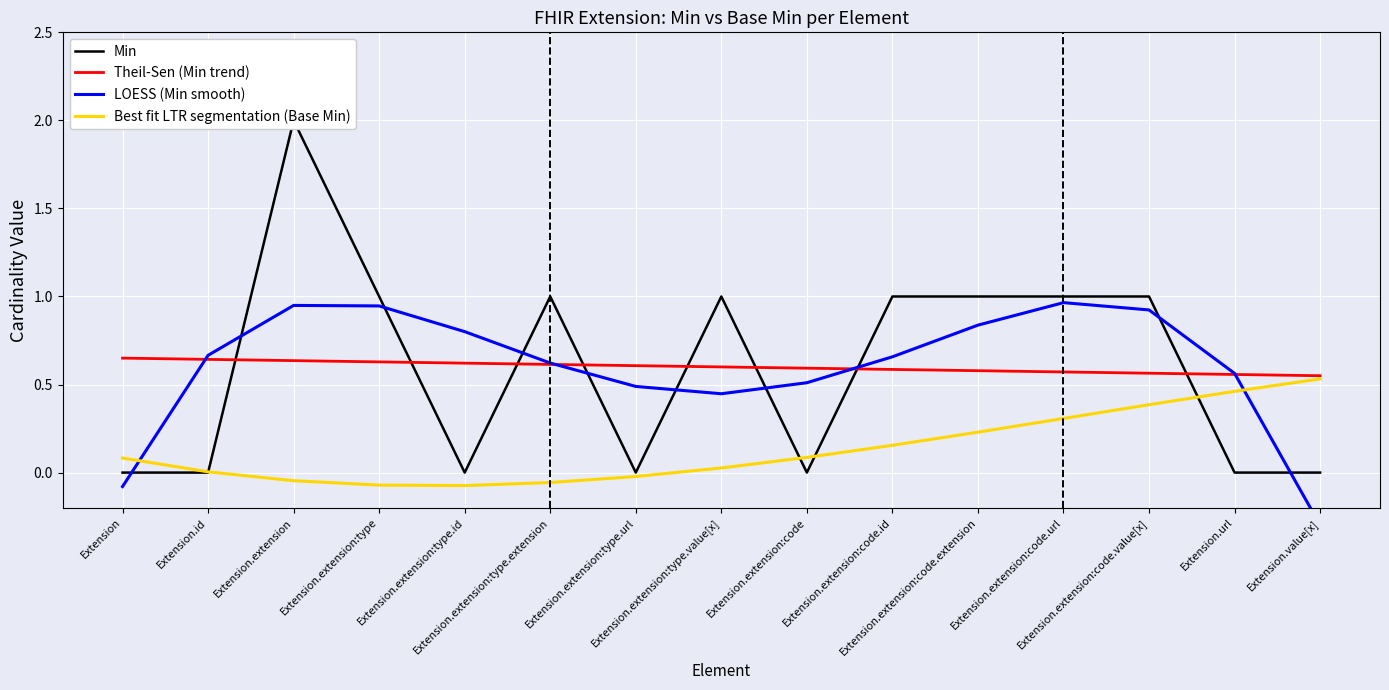

What are all the series names shown in the legend?

Min, Theil-Sen (Min trend), LOESS (Min smooth), Best fit LTR segmentation (Base Min)